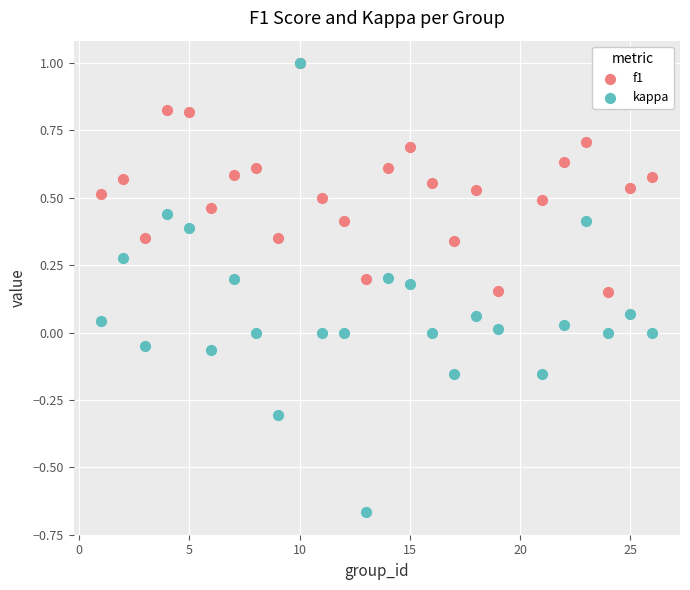

What are all the series names shown in the legend?

f1, kappa